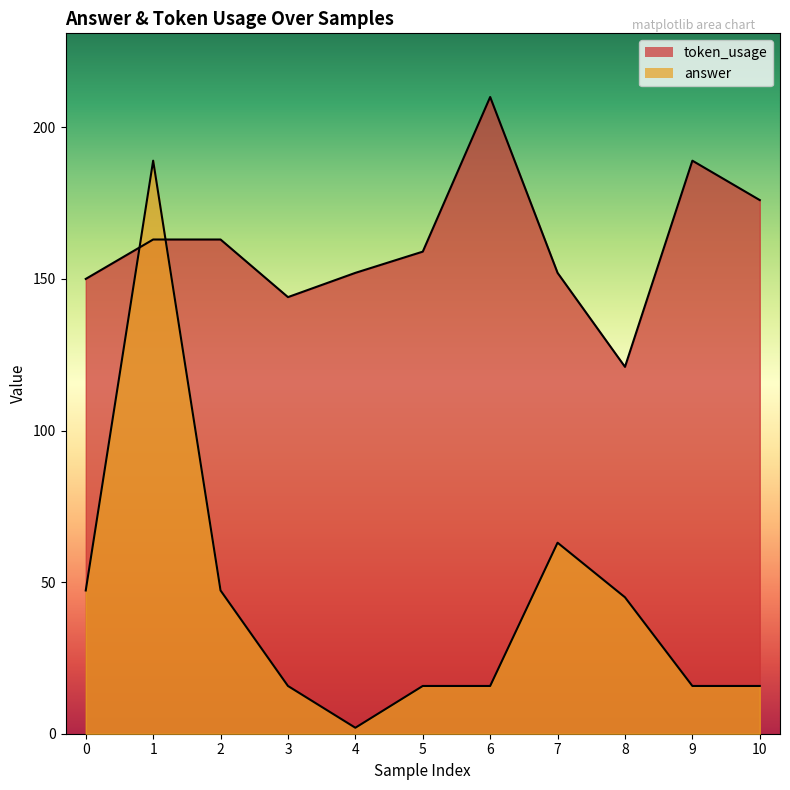

How many interior local valleys does the token_usage series have?

2